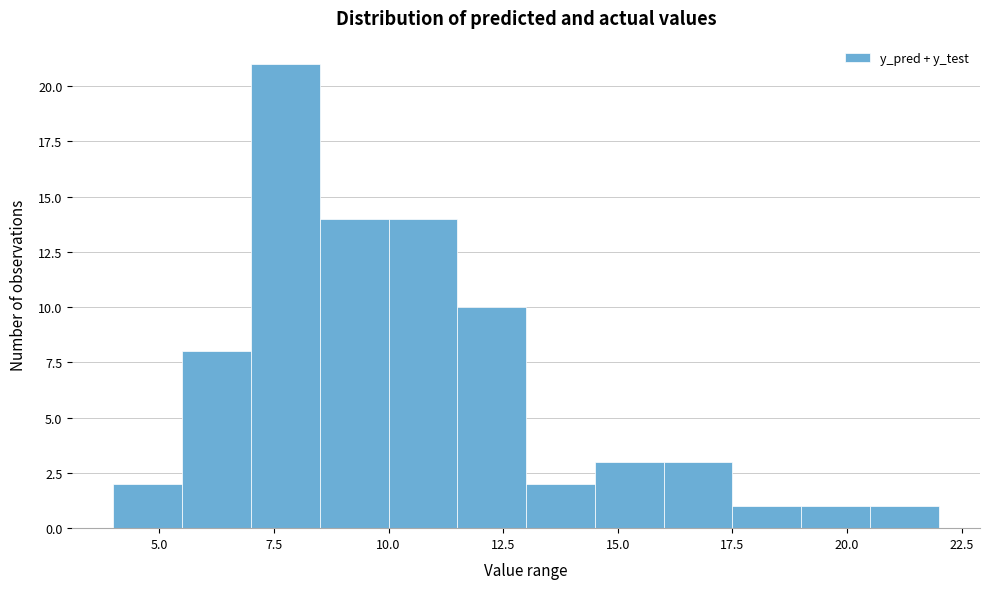

Read against the x-axis, roughly where is the centre of the tallest bar?

8.0